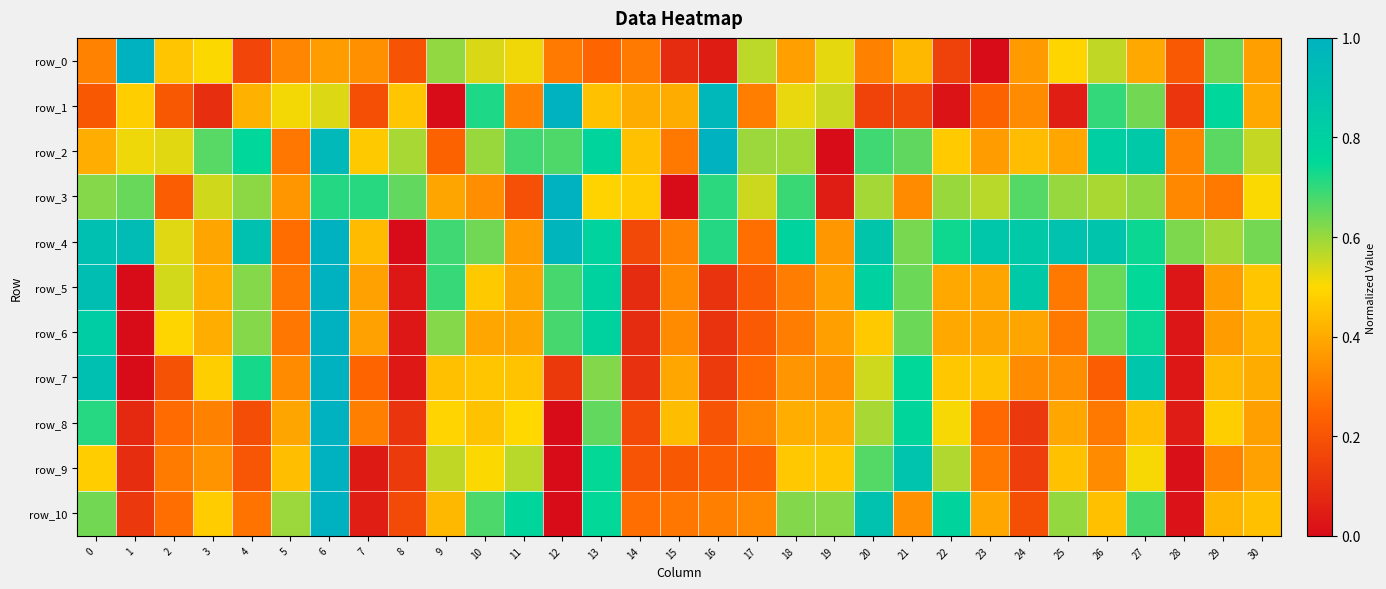

The value of row_10 at 18 is 0.4. True or false?

False